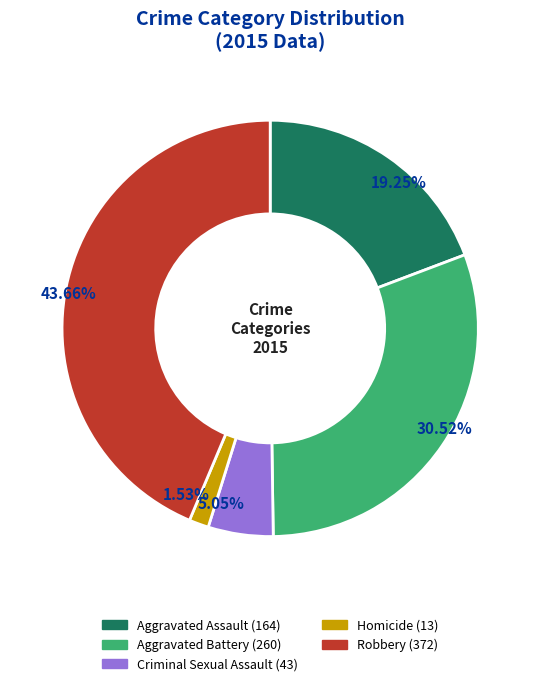

Rank the categories by value from lowest to highest.

Homicide, Criminal Sexual Assault, Aggravated Assault, Aggravated Battery, Robbery